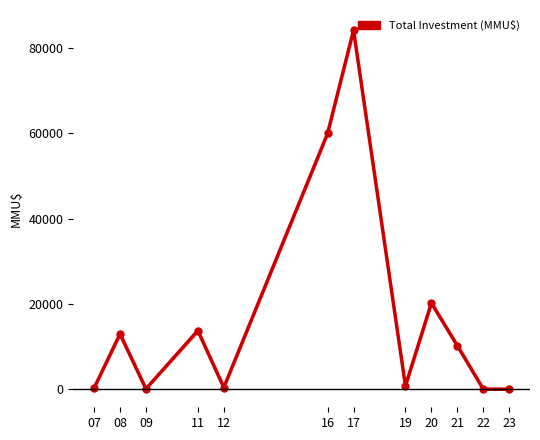

How many interior local peaks (higher than both neighbors) does the data have?

4